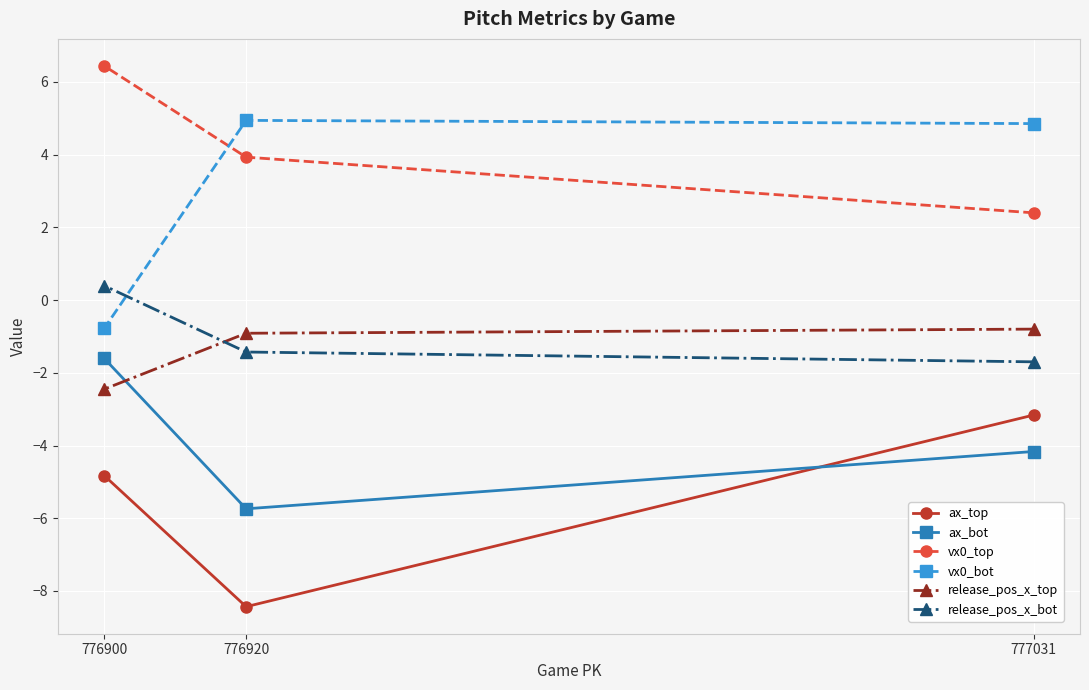

Rank the categories by vx0_bot value from lowest to highest.

776900, 777031, 776920